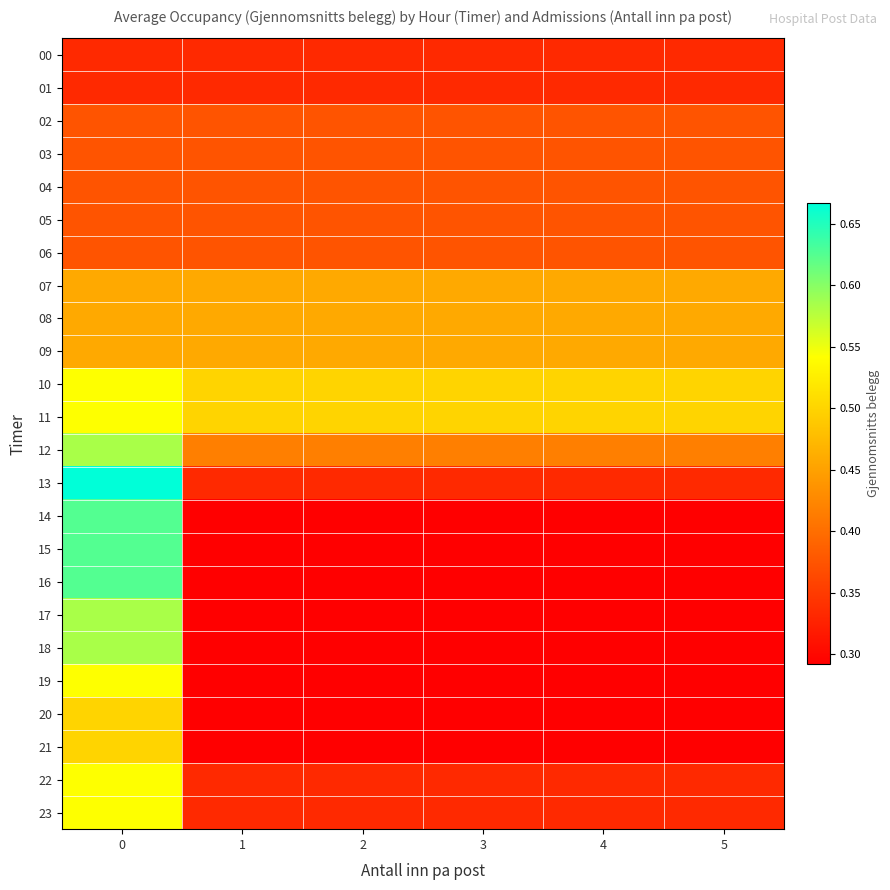

Reading left to right, extract all data points from this chart.

00: 0=0.3	1=0.3	2=0.3	3=0.3	4=0.3	5=0.3
01: 0=0.3	1=0.3	2=0.3	3=0.3	4=0.3	5=0.3
02: 0=0.4	1=0.4	2=0.4	3=0.4	4=0.4	5=0.4
03: 0=0.4	1=0.4	2=0.4	3=0.4	4=0.4	5=0.4
04: 0=0.4	1=0.4	2=0.4	3=0.4	4=0.4	5=0.4
05: 0=0.4	1=0.4	2=0.4	3=0.4	4=0.4	5=0.4
06: 0=0.4	1=0.4	2=0.4	3=0.4	4=0.4	5=0.4
07: 0=0.5	1=0.5	2=0.5	3=0.5	4=0.5	5=0.5
08: 0=0.5	1=0.5	2=0.5	3=0.5	4=0.5	5=0.5
09: 0=0.5	1=0.5	2=0.5	3=0.5	4=0.5	5=0.5
10: 0=0.5	1=0.5	2=0.5	3=0.5	4=0.5	5=0.5
11: 0=0.5	1=0.5	2=0.5	3=0.5	4=0.5	5=0.5
12: 0=0.6	1=0.4	2=0.4	3=0.4	4=0.4	5=0.4
13: 0=0.7	1=0.3	2=0.3	3=0.3	4=0.3	5=0.3
14: 0=0.6	1=0.3	2=0.3	3=0.3	4=0.3	5=0.3
15: 0=0.6	1=0.3	2=0.3	3=0.3	4=0.3	5=0.3
16: 0=0.6	1=0.3	2=0.3	3=0.3	4=0.3	5=0.3
17: 0=0.6	1=0.3	2=0.3	3=0.3	4=0.3	5=0.3
18: 0=0.6	1=0.3	2=0.3	3=0.3	4=0.3	5=0.3
19: 0=0.5	1=0.3	2=0.3	3=0.3	4=0.3	5=0.3
20: 0=0.5	1=0.3	2=0.3	3=0.3	4=0.3	5=0.3
21: 0=0.5	1=0.3	2=0.3	3=0.3	4=0.3	5=0.3
22: 0=0.5	1=0.3	2=0.3	3=0.3	4=0.3	5=0.3
23: 0=0.5	1=0.3	2=0.3	3=0.3	4=0.3	5=0.3